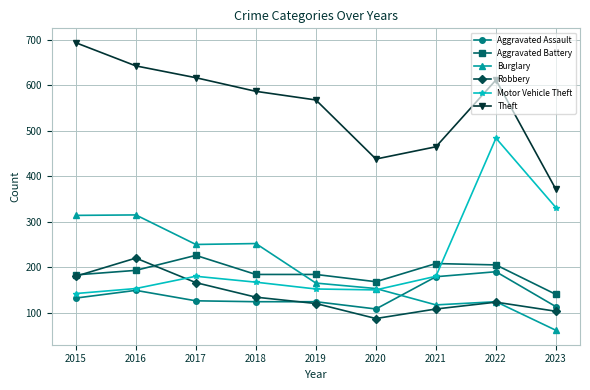

What is the difference between the highest and lowest values at 2015?

562